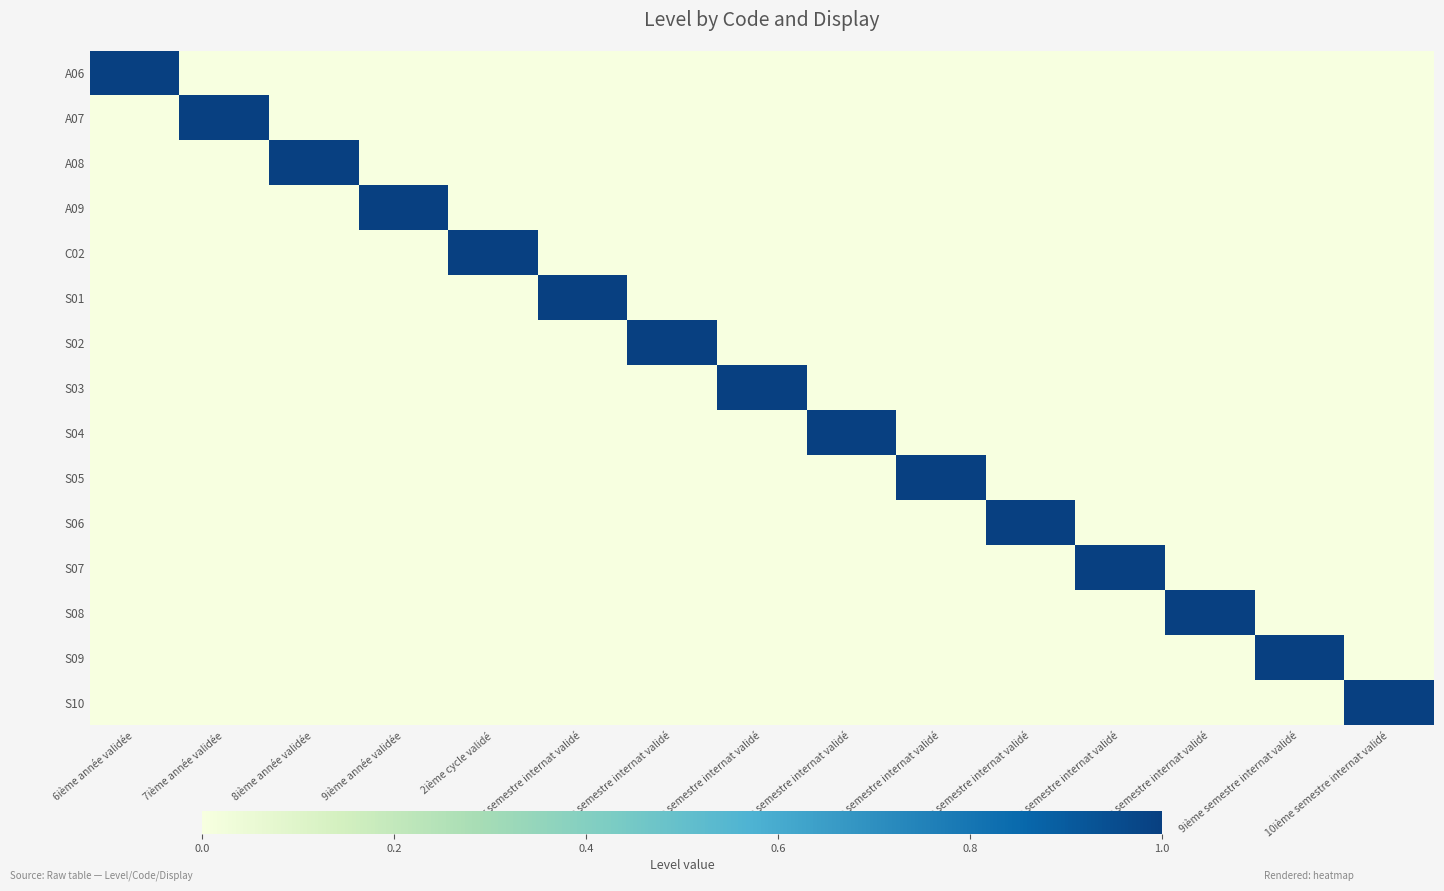

The value of A09 at 4ième semestre internat validé is 0. True or false?

True